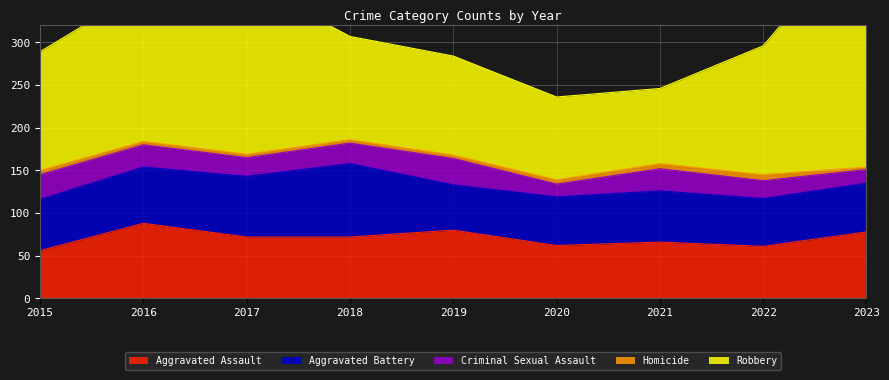

What is the sum of all Criminal Sexual Assault values?

210